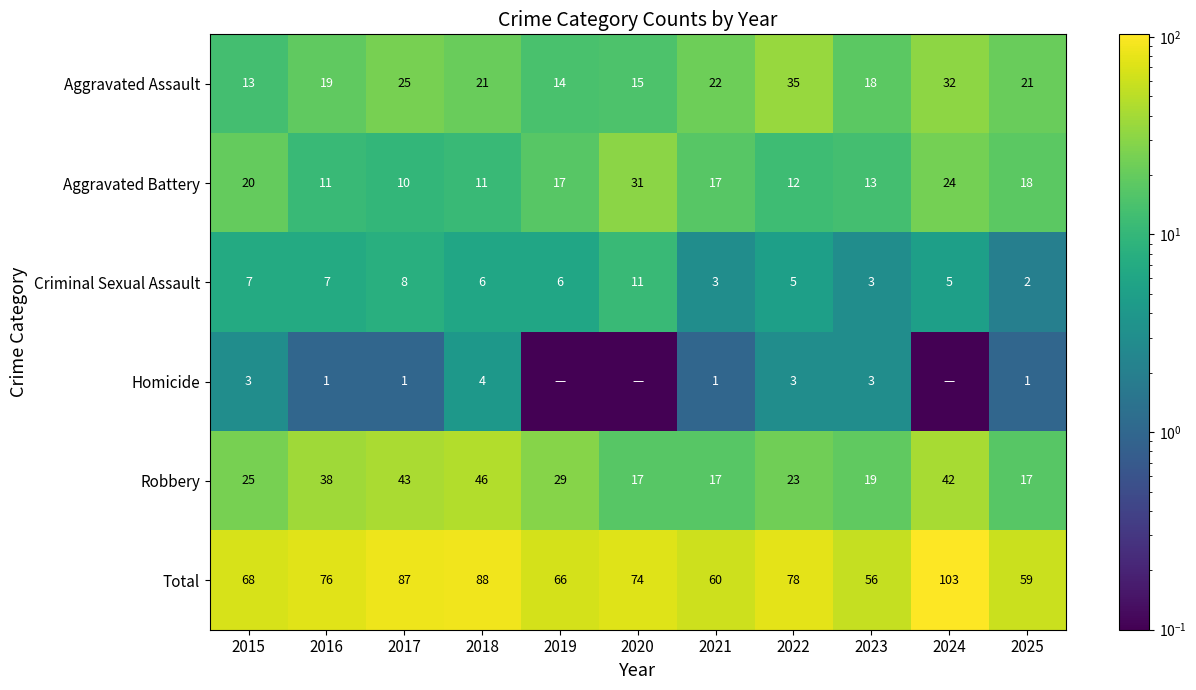

At 2017, list the series in order from smallest to largest.

Homicide, Criminal Sexual Assault, Aggravated Battery, Aggravated Assault, Robbery, Total